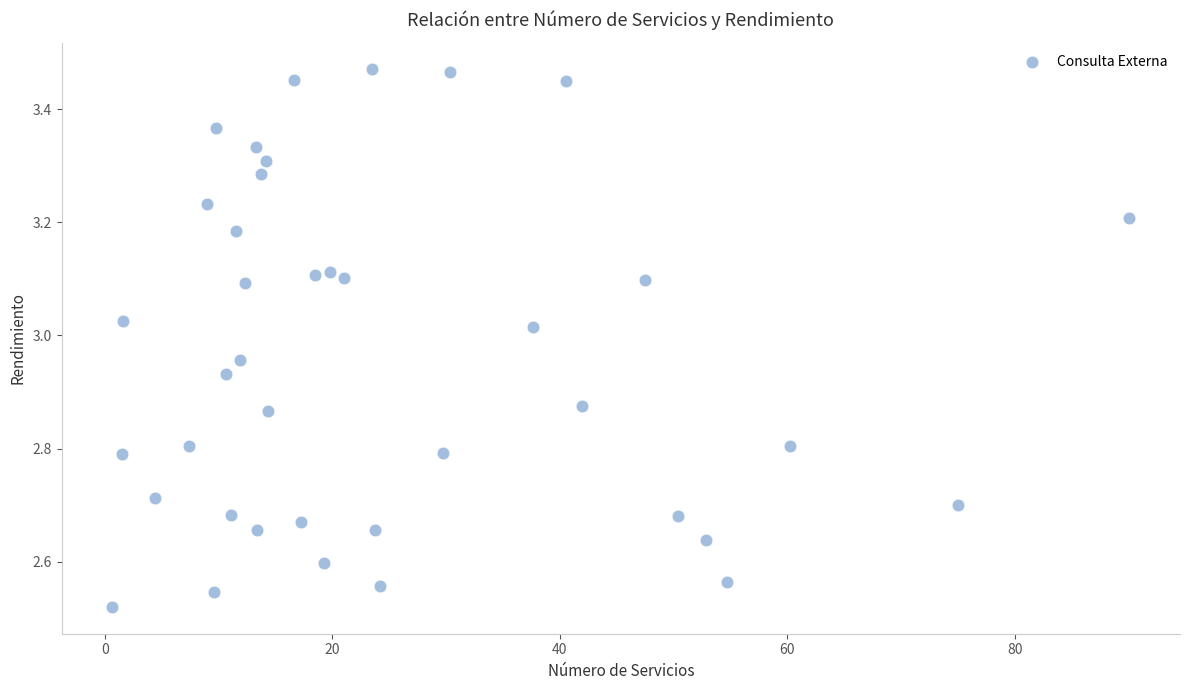

What is the range of X values (max minus min)?

89.4